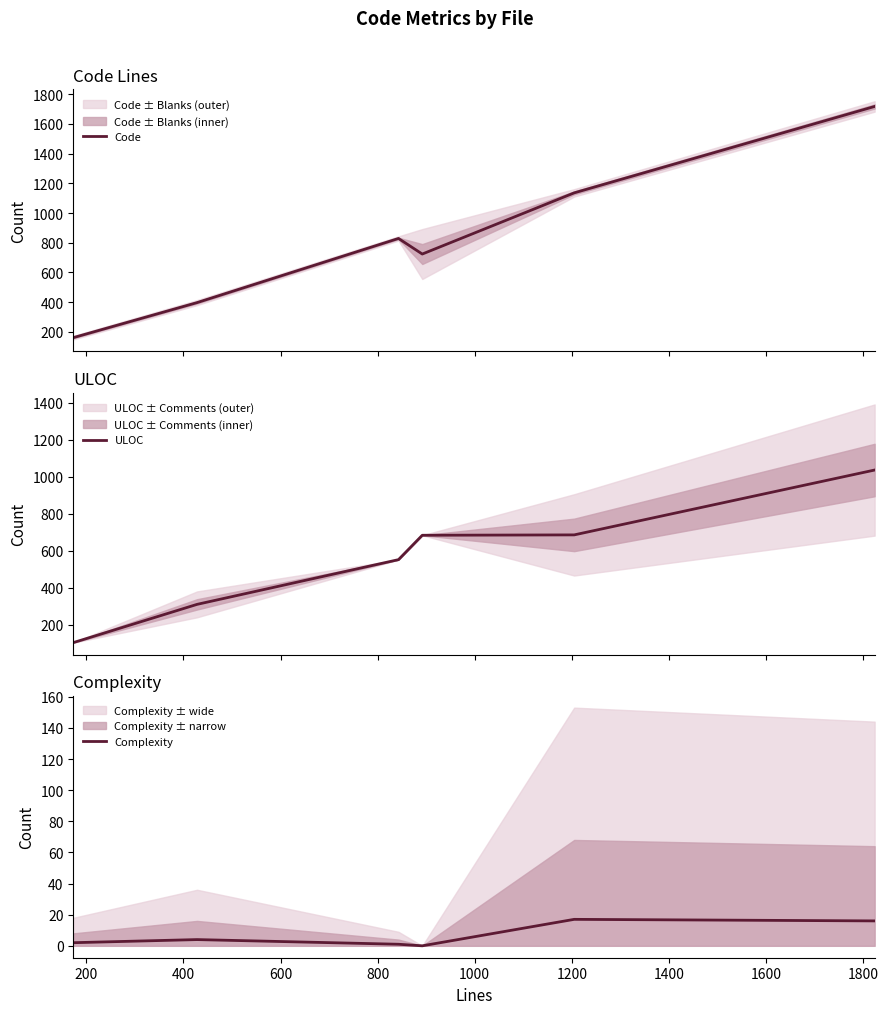

What is the minimum value for Code?

161